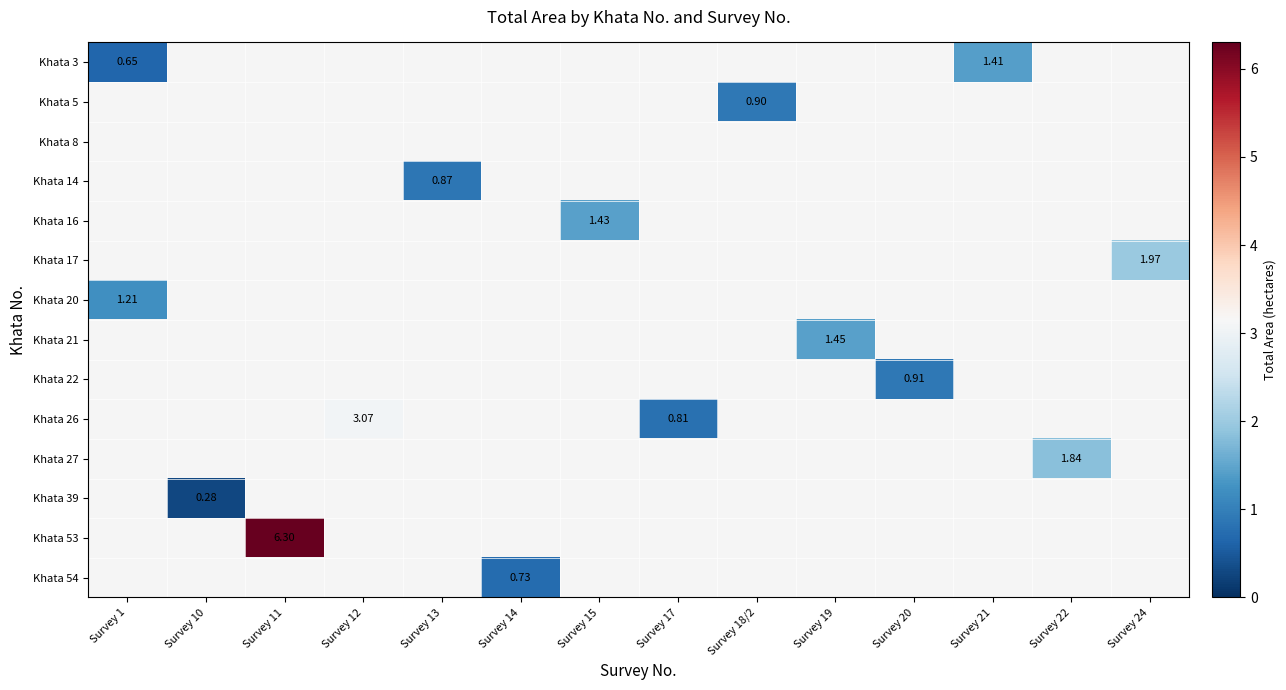

Which label corresponds to the smallest value in the chart?

Survey 10